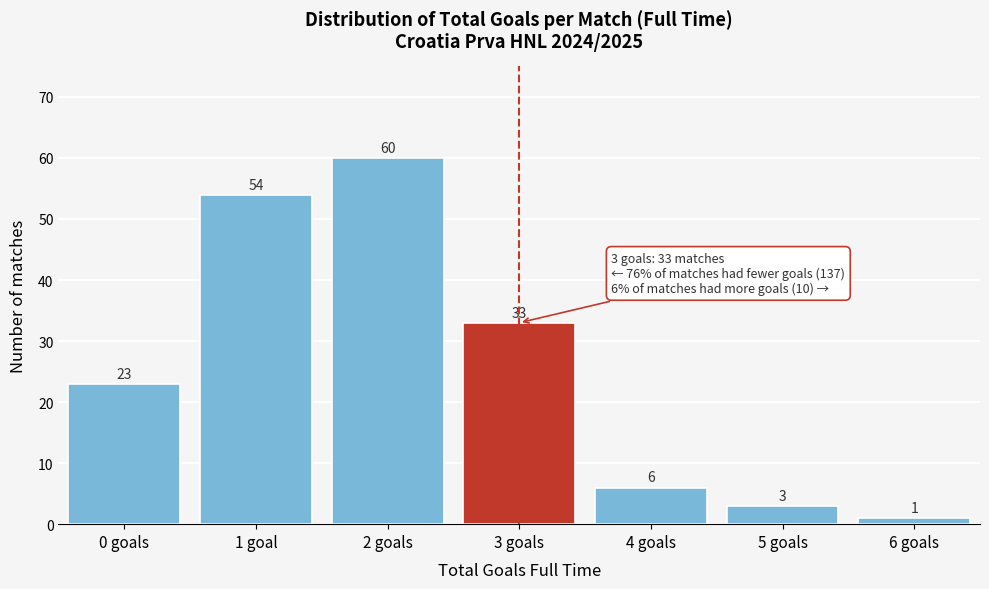

Reading left to right, transcribe all the data shown in this chart.

23	54	60	33	6	3	1